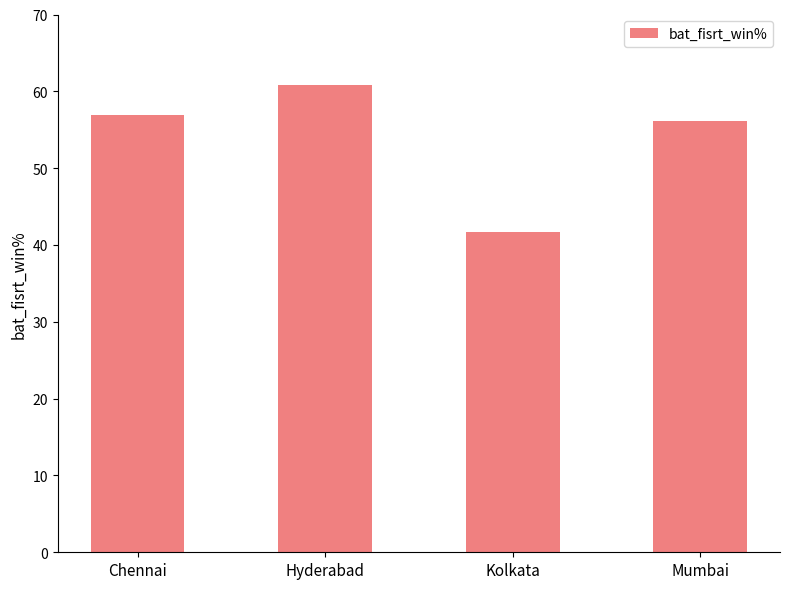

Is it true that the value at Chennai is 57.0?

True